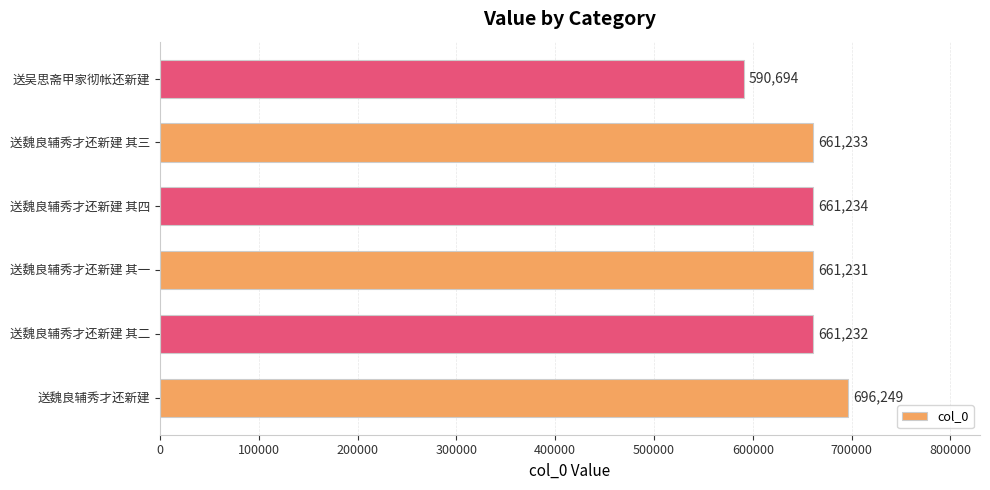

Between 送魏良辅秀才还新建 其四 and 送魏良辅秀才还新建 其二, which is larger?

送魏良辅秀才还新建 其四